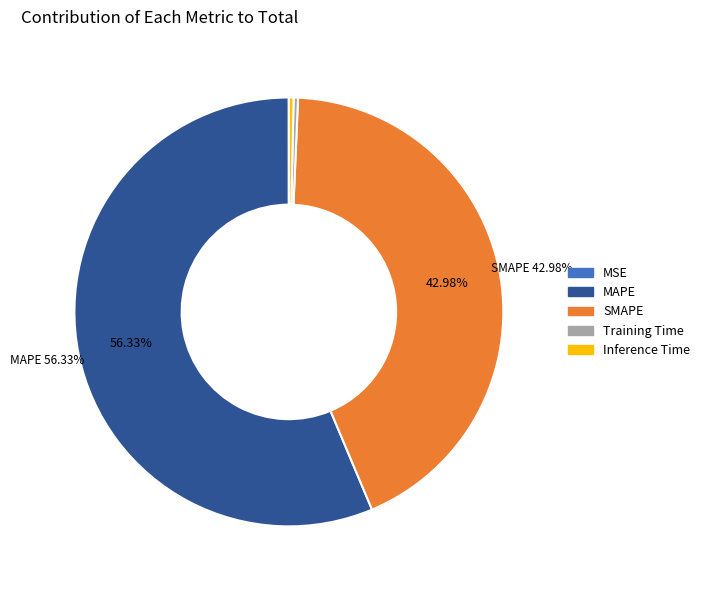

Is there any slice that represents more than half of the pie?

Yes